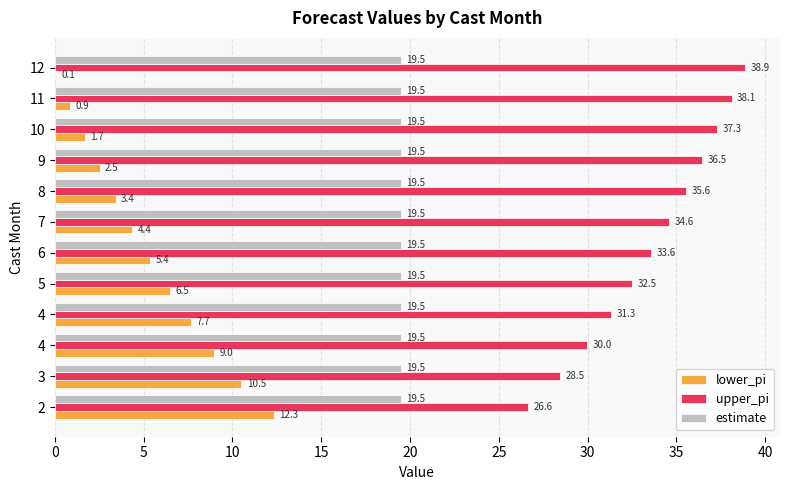

How many categories are shown in the chart?

12